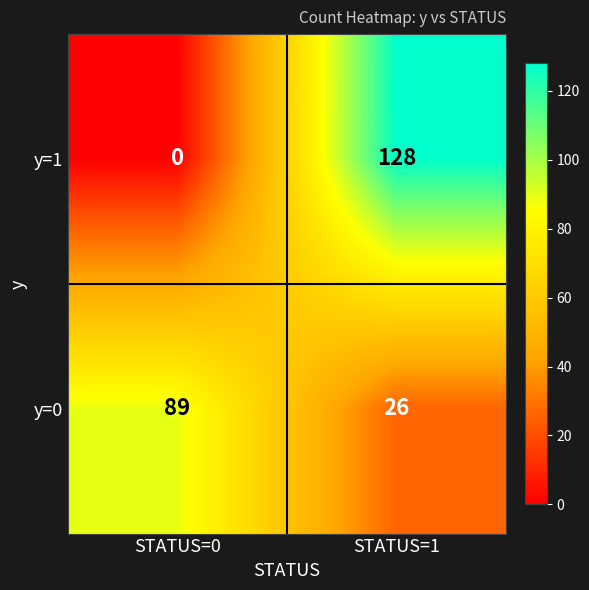

At which category does the chart reach its peak across all series?

STATUS=1